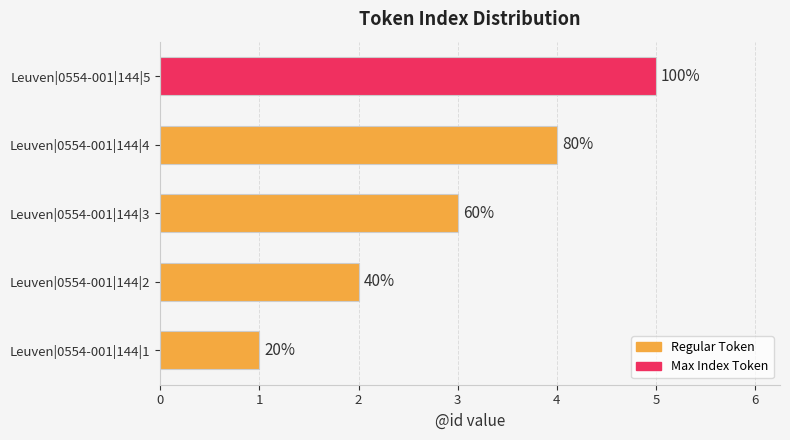

How many bars are there in total?

5